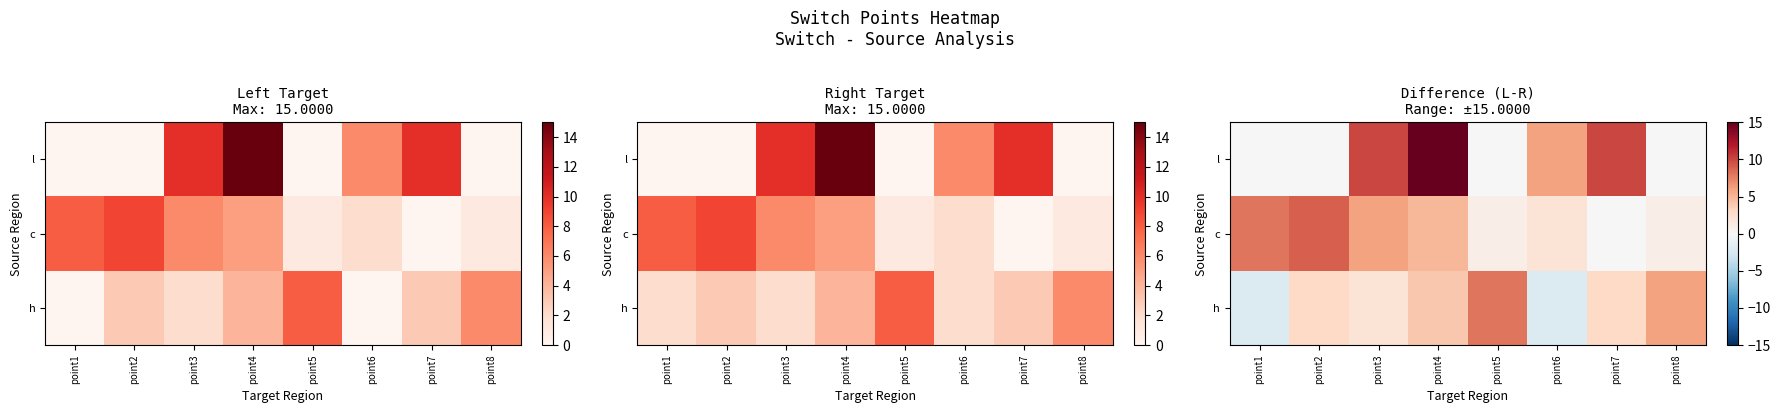

Is it true that h equals -3 at point6?

False